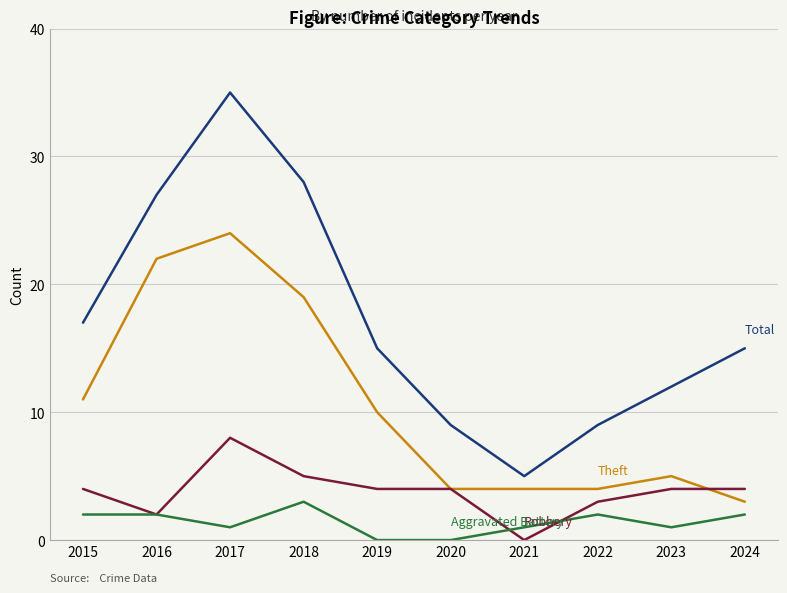

What is the maximum value shown in the chart?

35